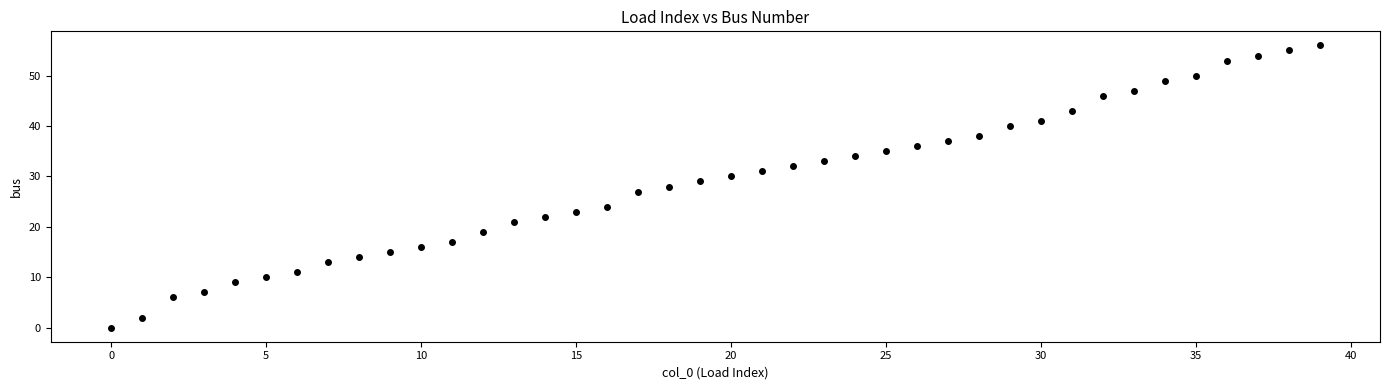

What is the range of Y values (max minus min)?

56